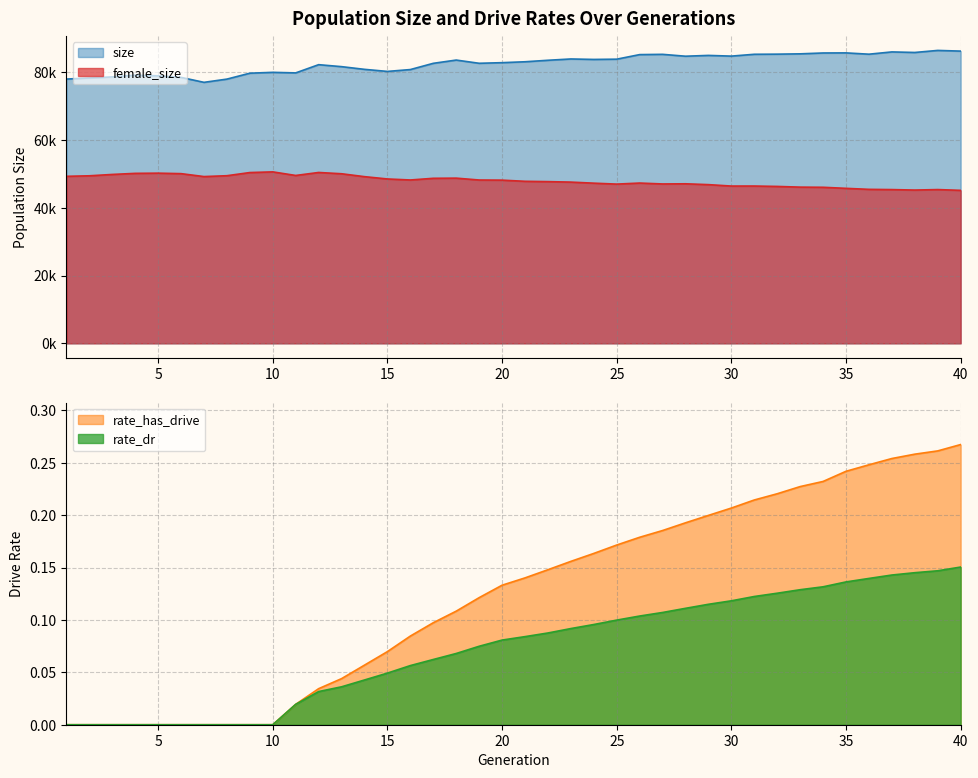

At which label does size reach its minimum?

7